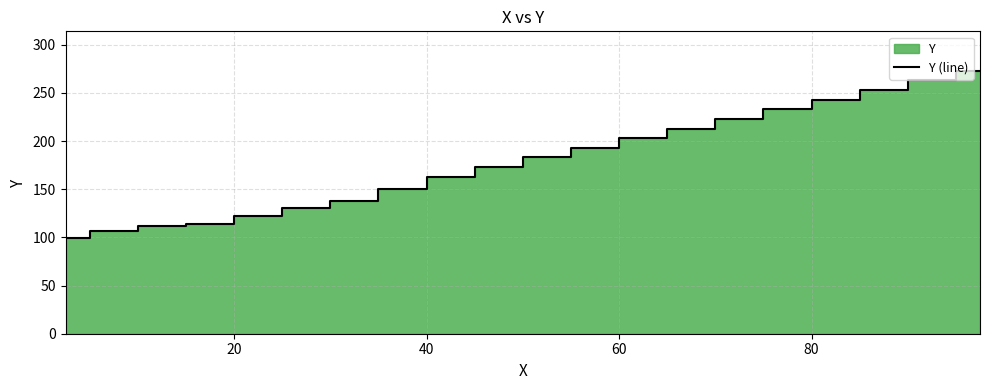

What is the value of the 7th point from the left?

138.0